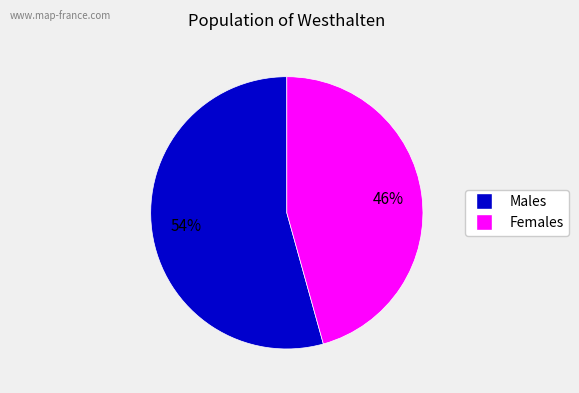

Does any single category account for the majority?

Yes